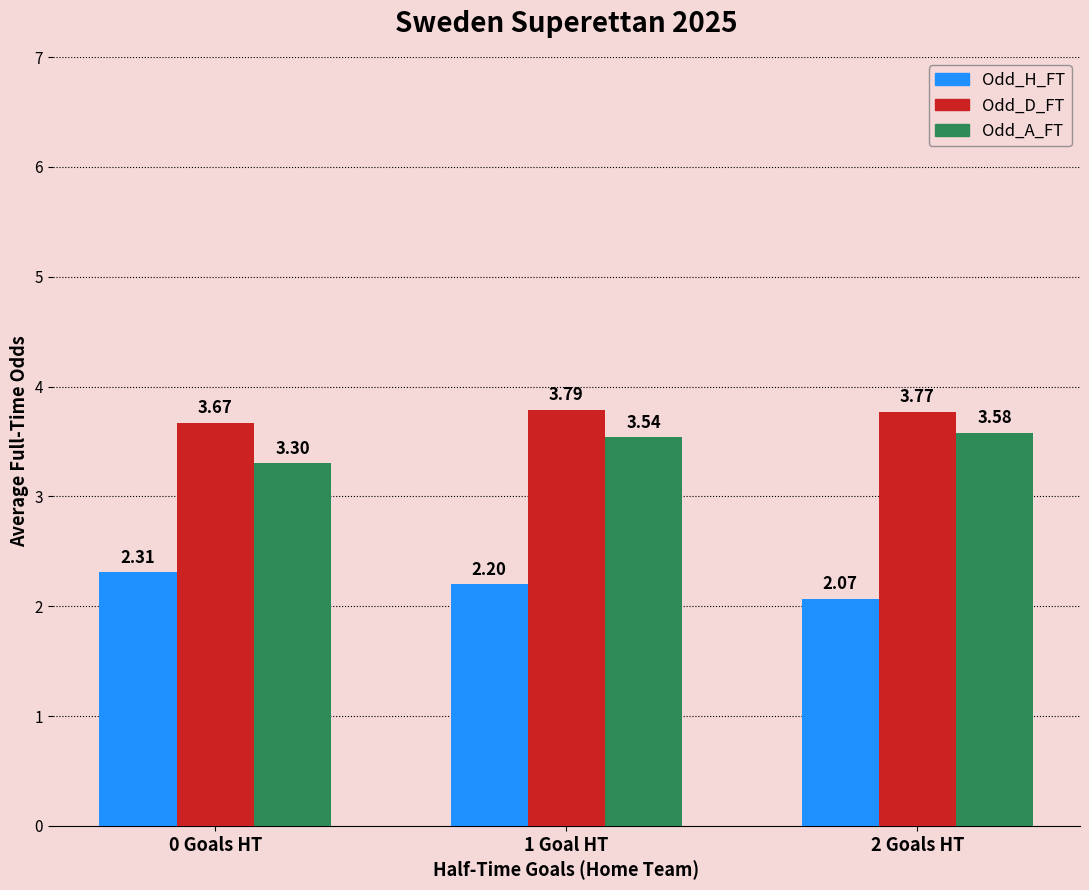

Rank the categories by Odd_D_FT value from highest to lowest.

1 Goal HT, 2 Goals HT, 0 Goals HT